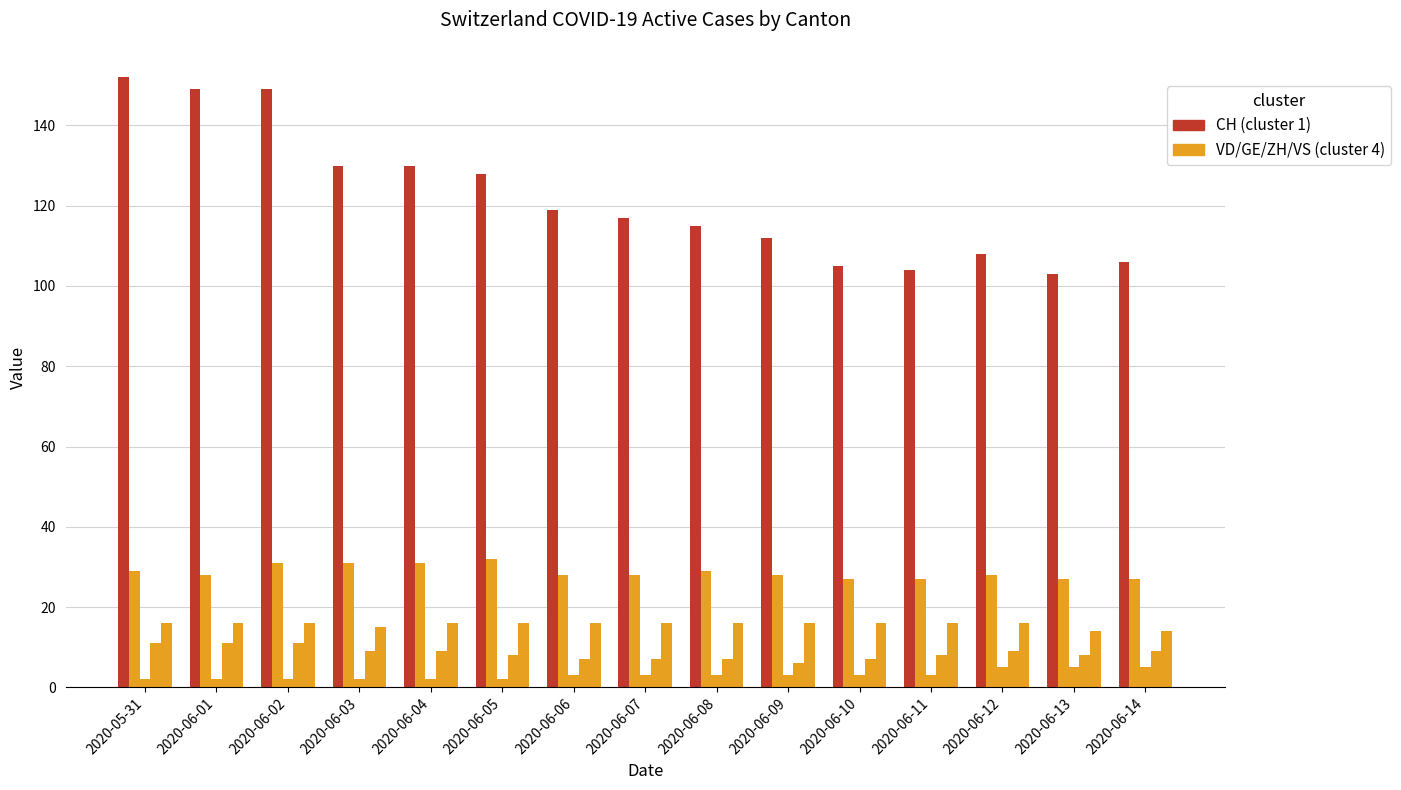

Are the bars grouped side by side (vs. stacked)?

Yes